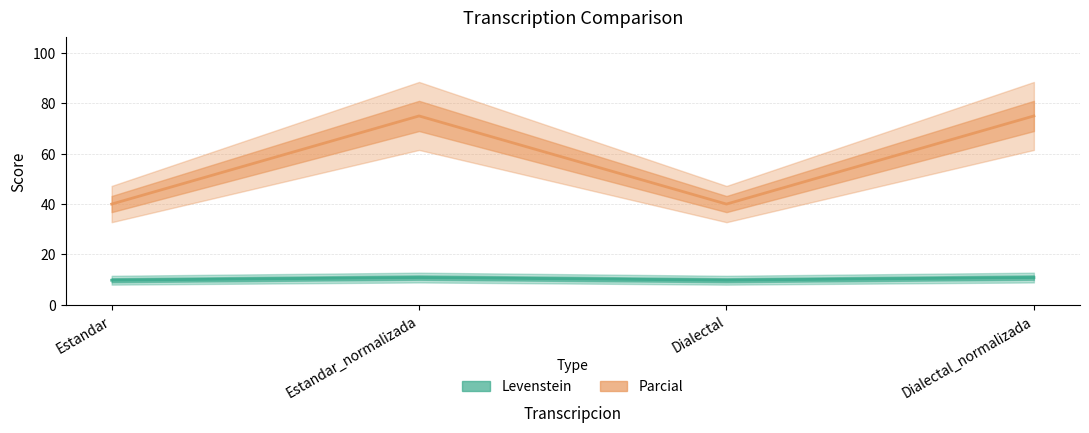

Rank the series at Dialectal_normalizada from lowest to highest value.

Levenstein, Parcial